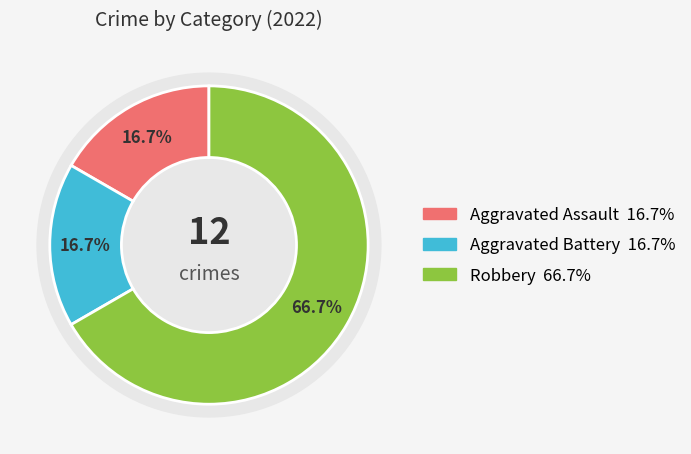

To the nearest percent, what percentage of the pie is Robbery?

67%